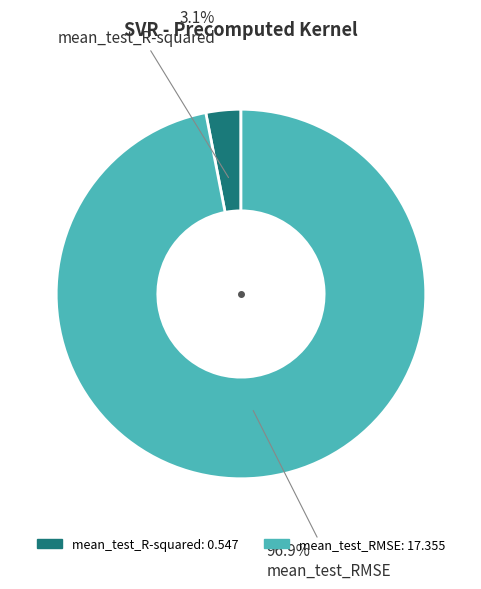

Combined, do mean_test_R-squared and mean_test_RMSE account for over 50%?

Yes